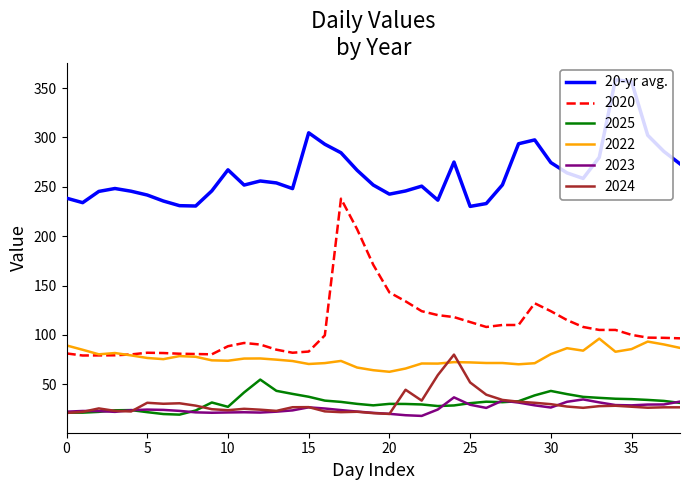

How many lines are shown in the chart?

6